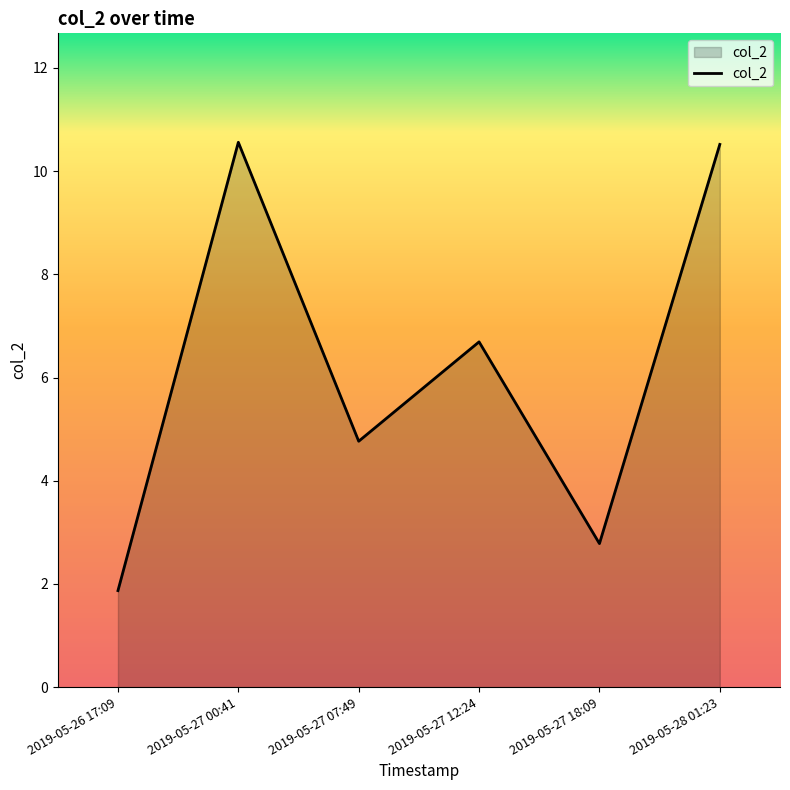

The chart shows a value of 0.8 at 2019-05-27 18:09. True or false?

False